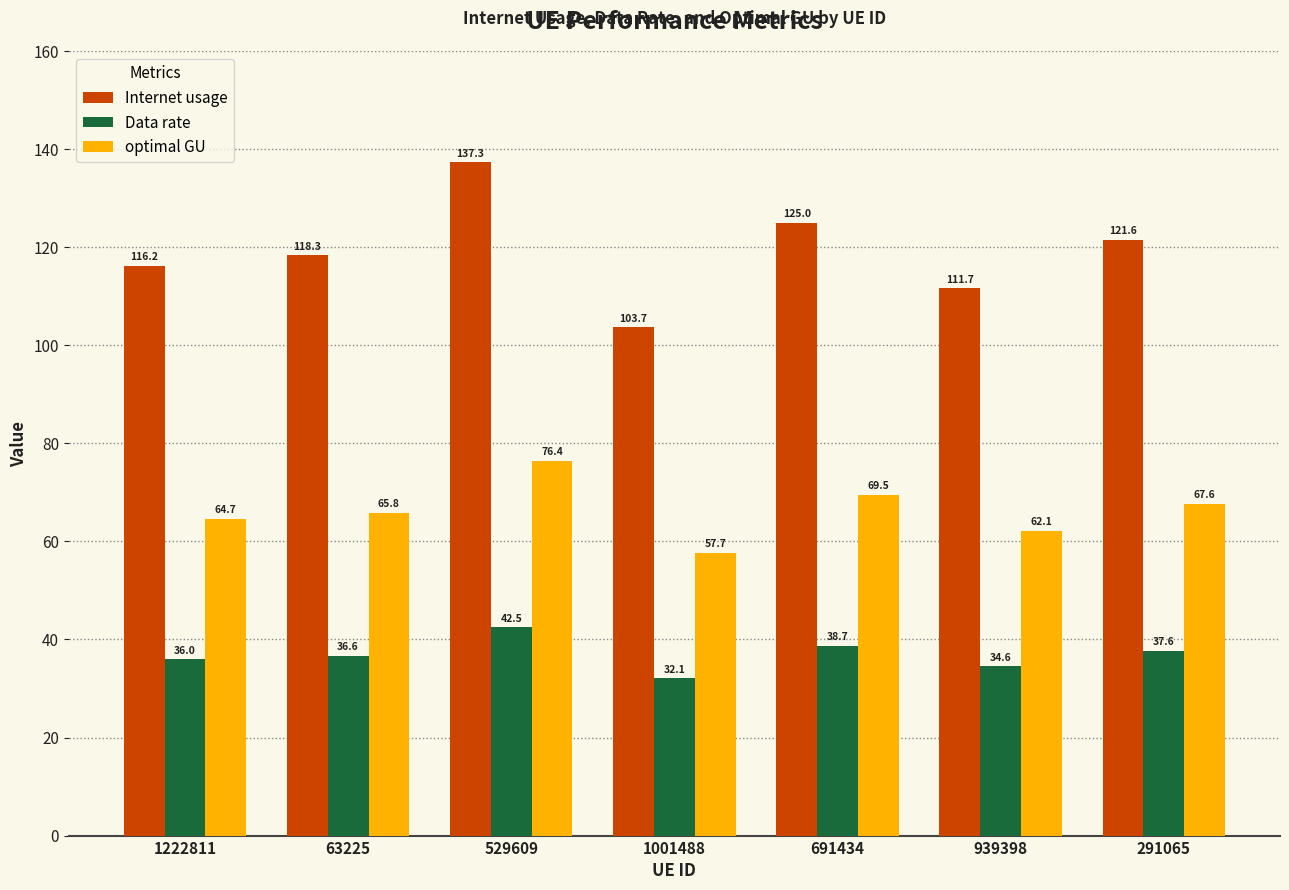

Which series changed the most between 1222811 and 1001488?

Internet usage